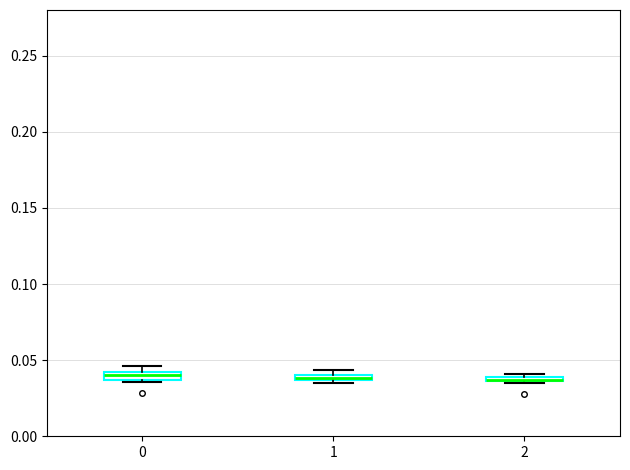

Where is the lower edge of the box at x = 2 on the y-axis? The values are not printed on the chart, so give them approximately, as read against the axis.

0.035